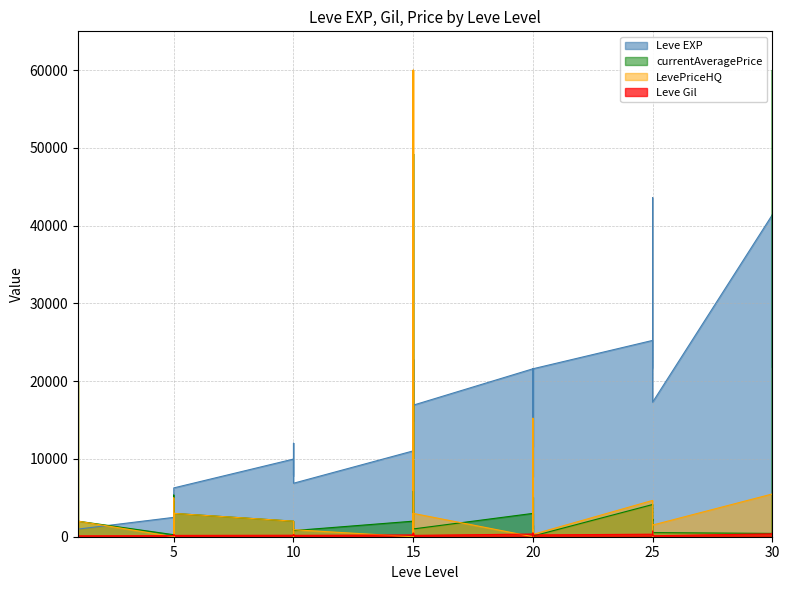

At which label does Leve Gil reach its peak?

25